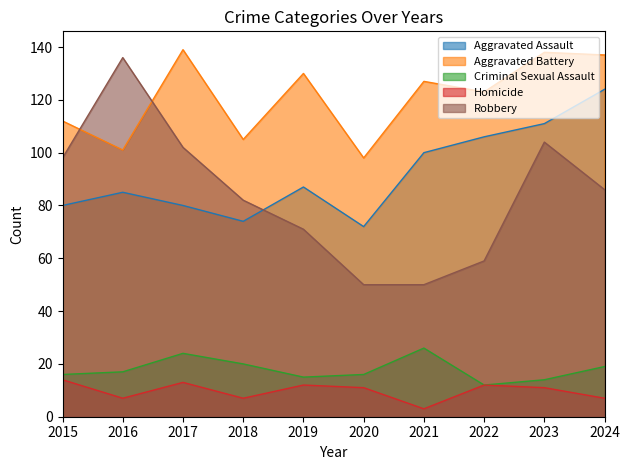

At how many categories does at least one series exceed 79?

10